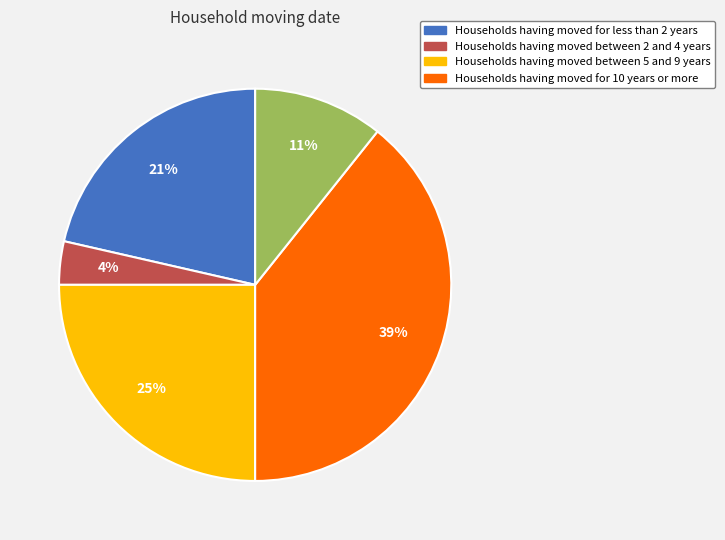

Is there a majority slice in this chart?

No